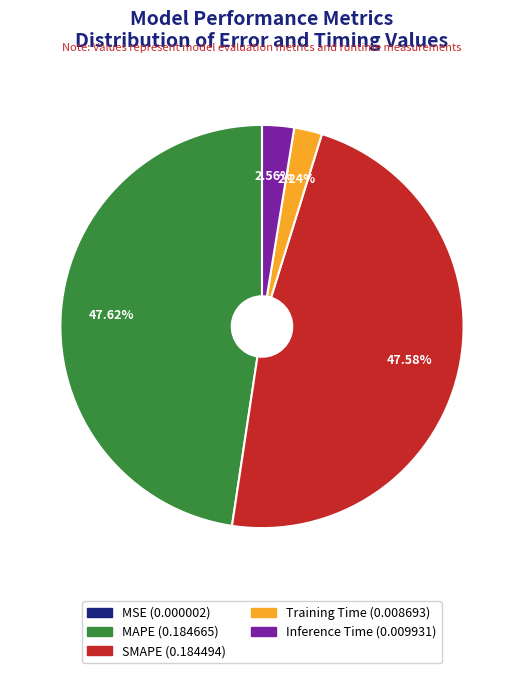

Do Training Time and Inference Time together represent more than half of the pie?

No